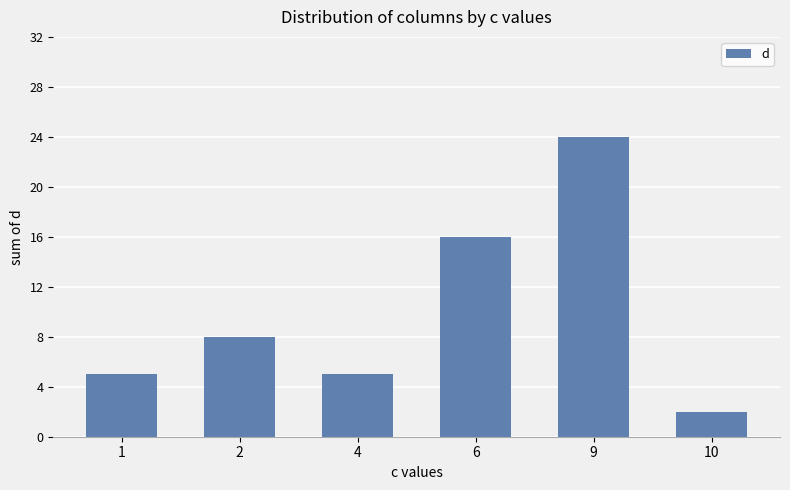

At which category does the chart reach its peak across all series?

9